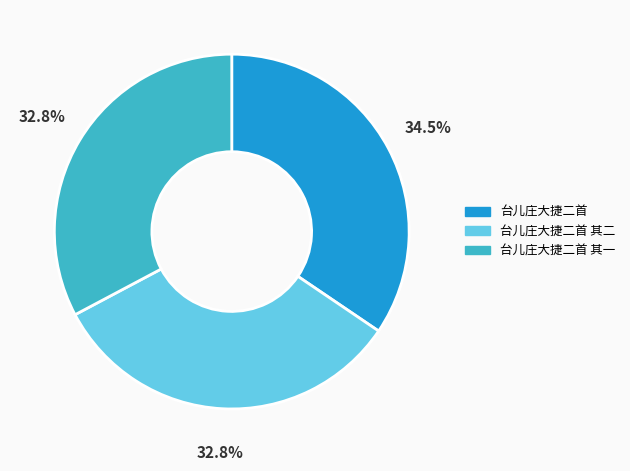

Does any single category account for the majority?

No